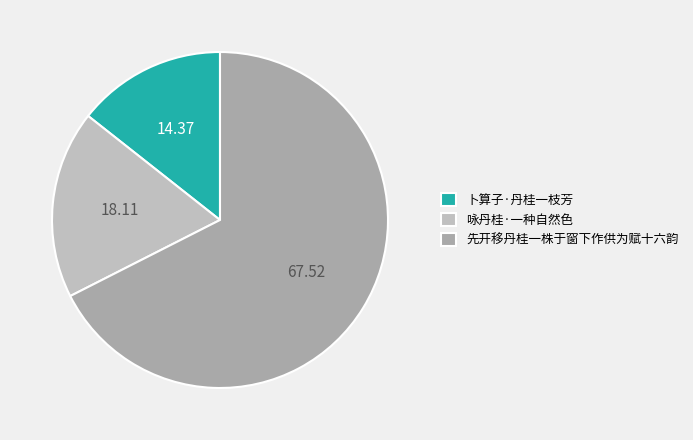

Which has a higher value, 先开移丹桂一株于窗下作供为赋十六韵 or 卜算子·丹桂一枝芳?

先开移丹桂一株于窗下作供为赋十六韵